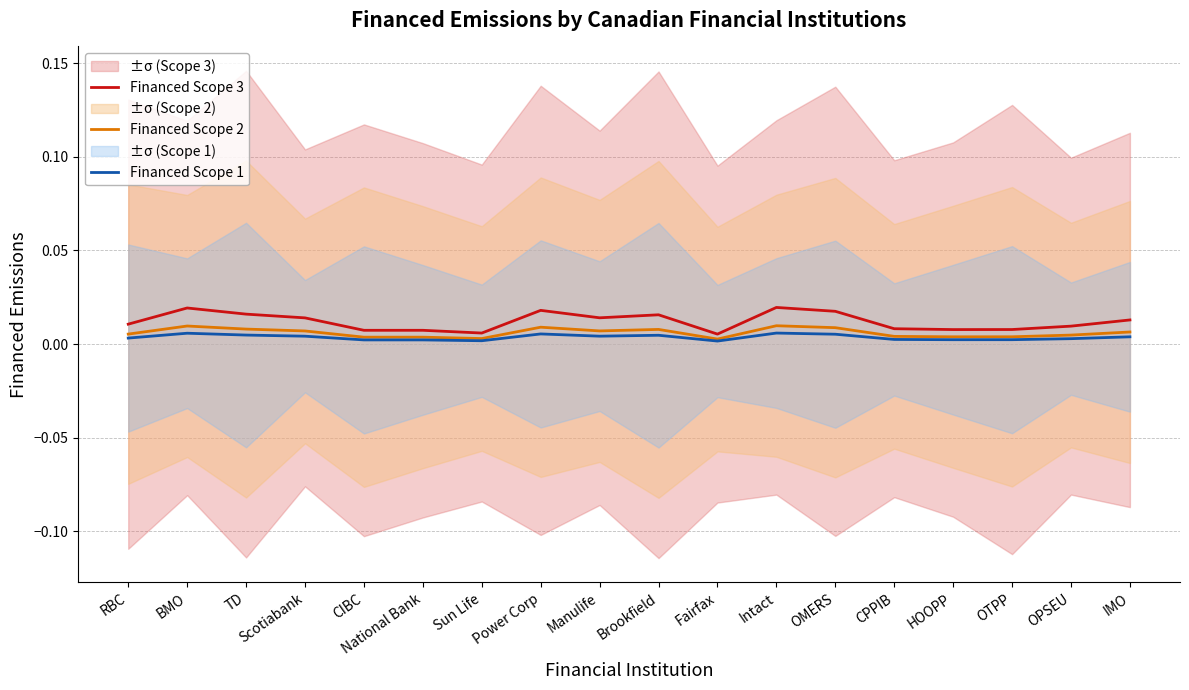

The value of Financed Scope 1 at Sun Life is 0.0. True or false?

True